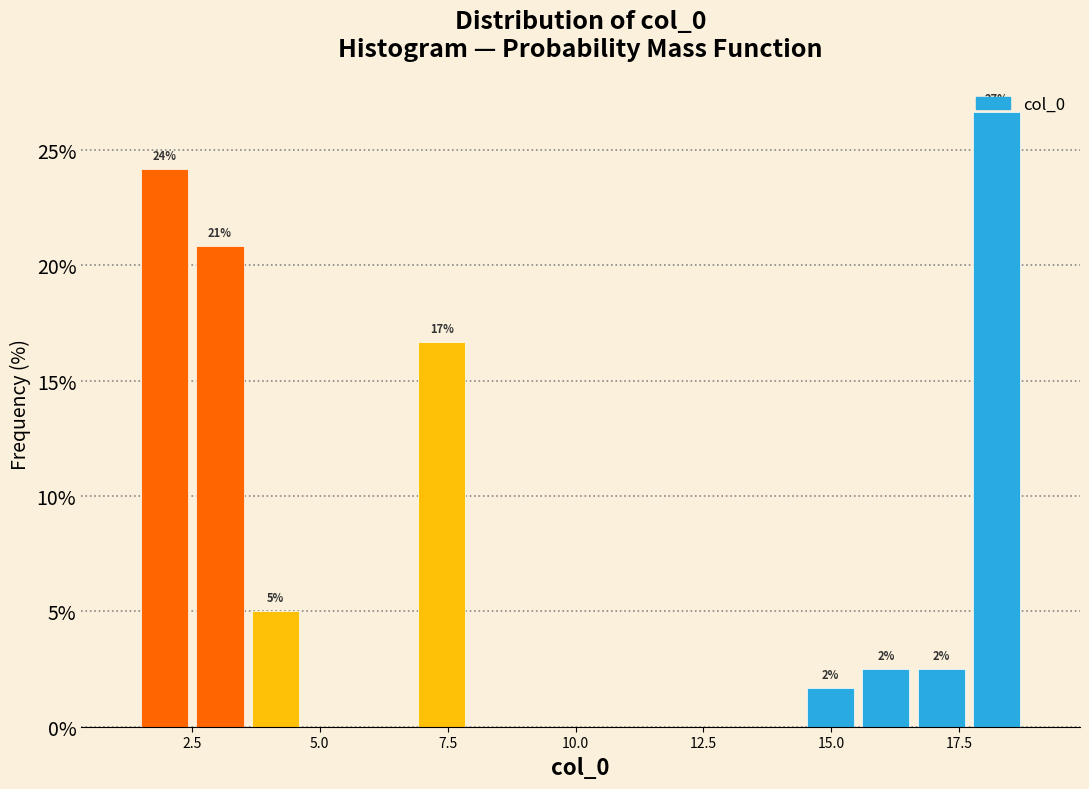

Around what value on the x-axis is the tallest bar? Give the approximate position of its centre, as read against the axis.

18.0